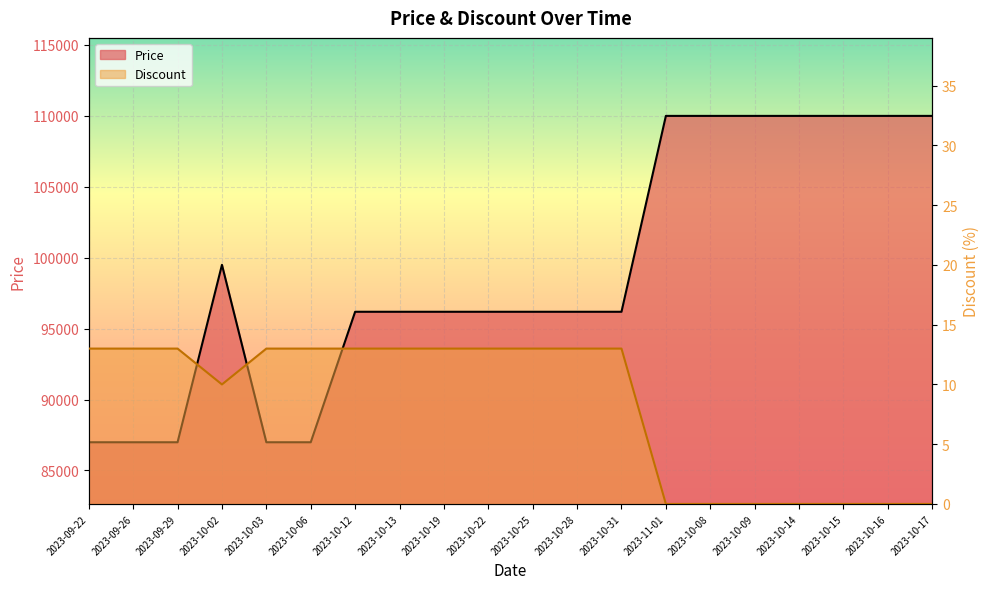

Count the number of categories in the chart.

20